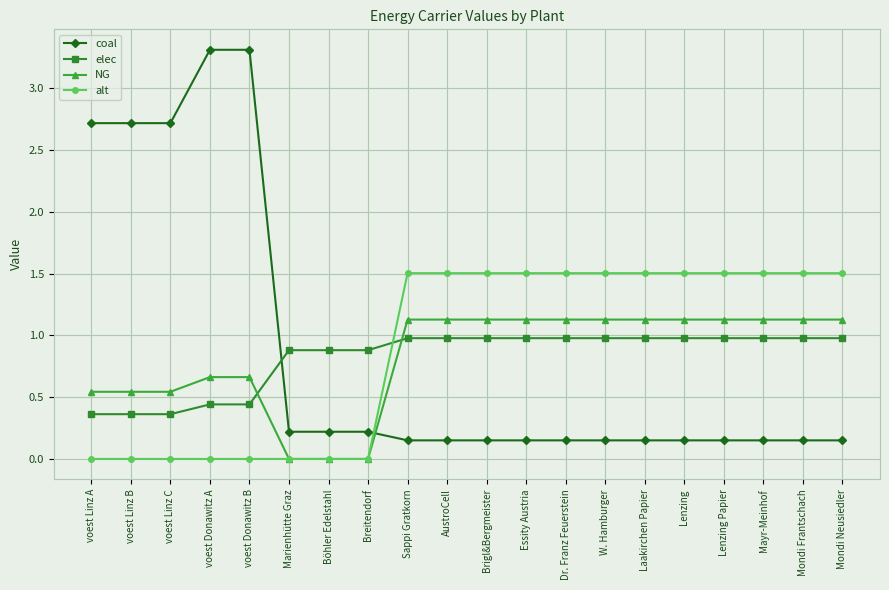

Which series has the widest spread of values?

coal